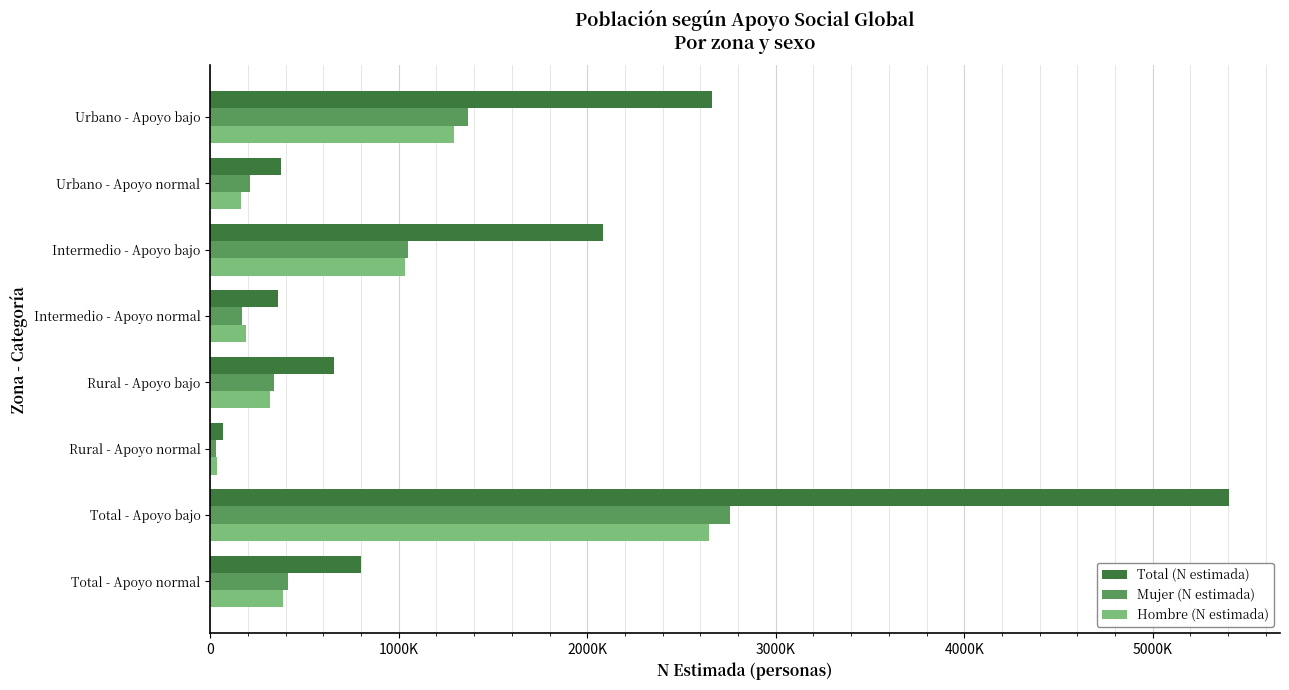

Which category has the highest value in the Mujer (N estimada) series?

Total - Apoyo bajo